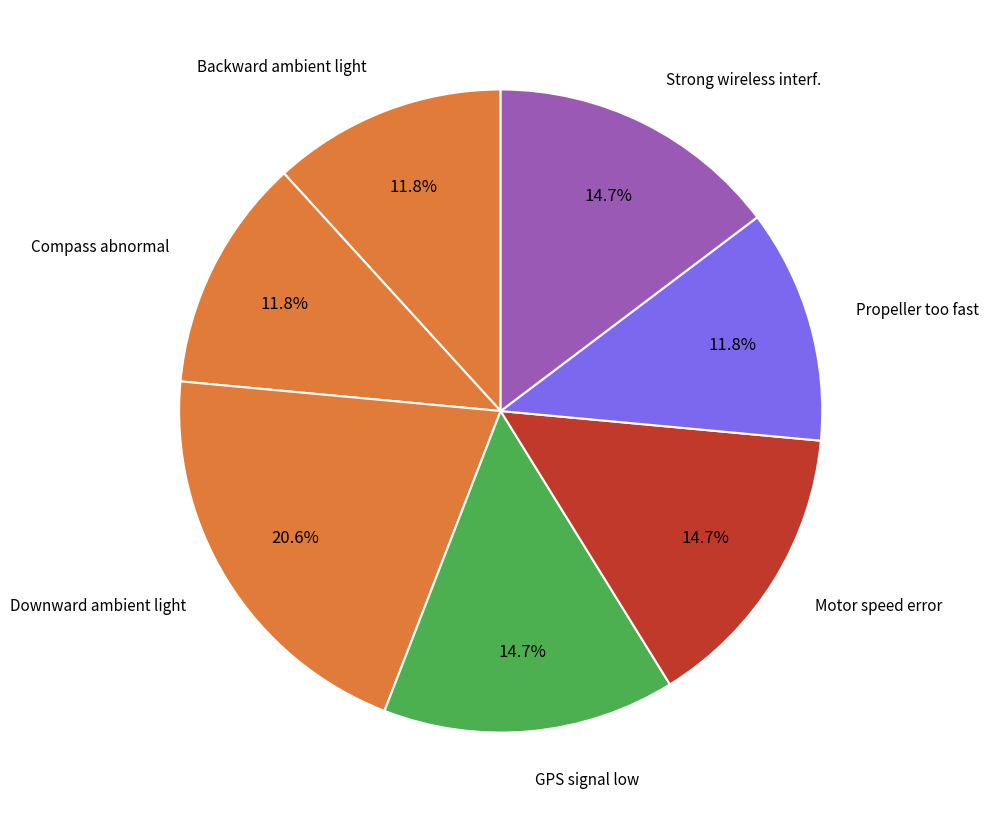

Count the number of slices in the pie.

7